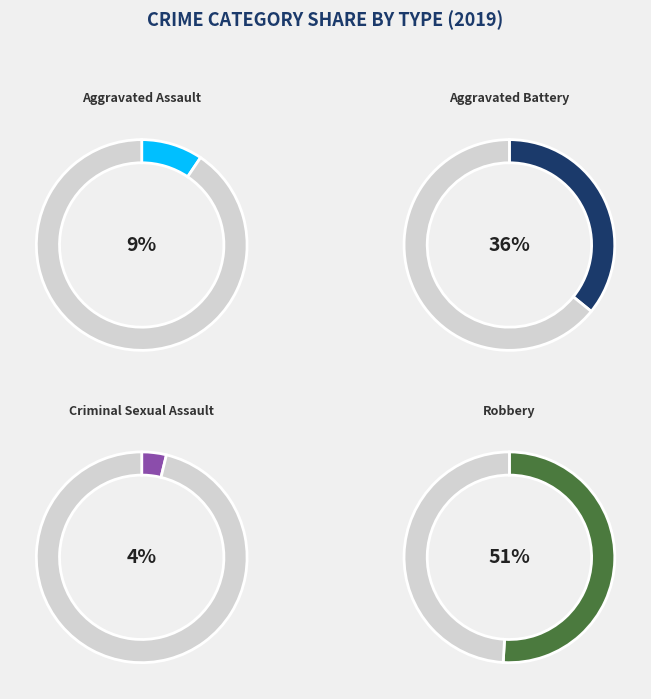

Is there a majority slice in this chart?

Yes